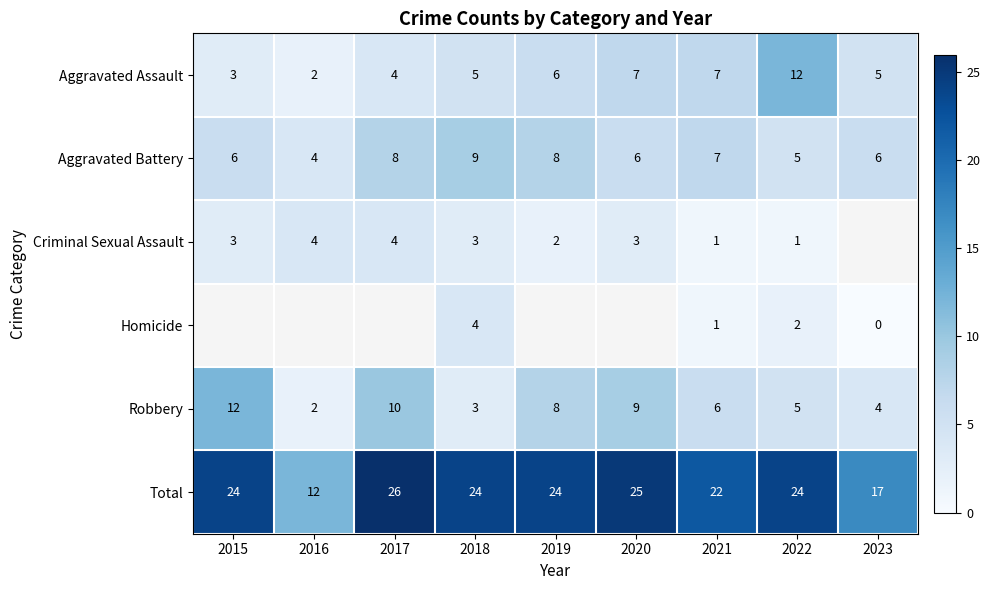

Read the Total value at 2017, to the nearest 10.

30